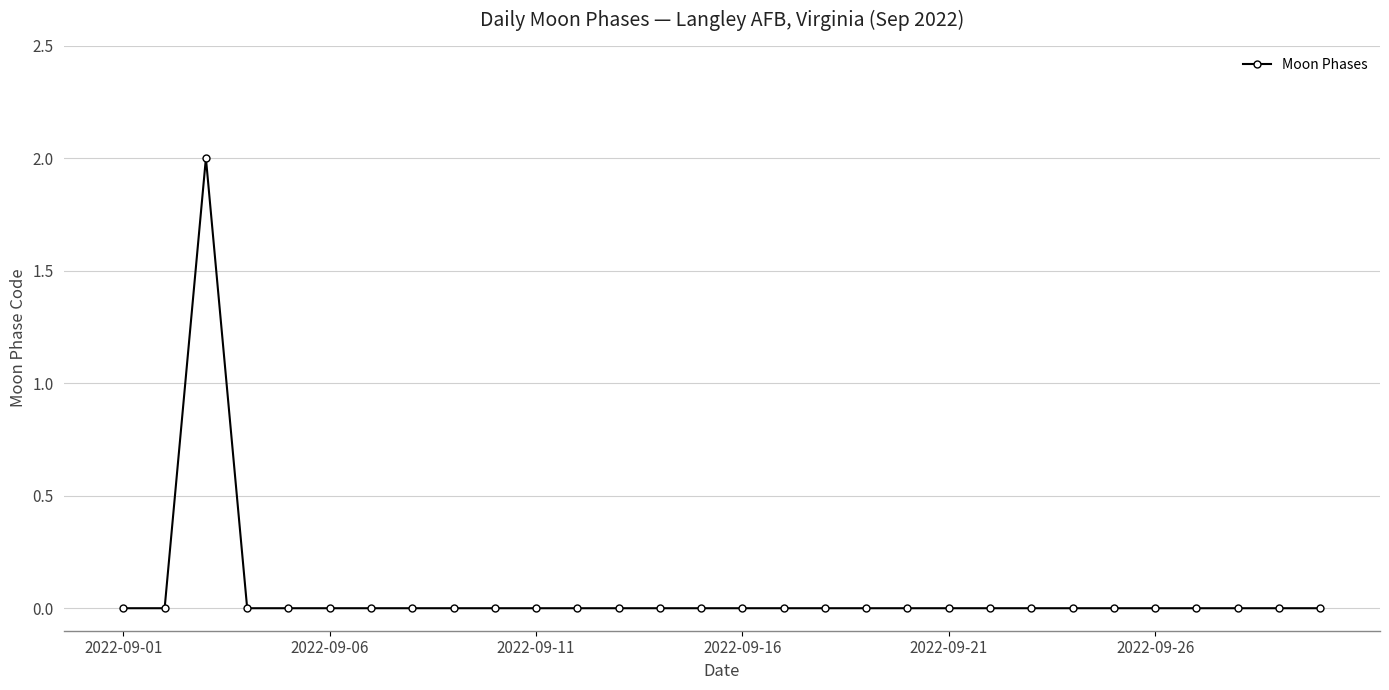

True or false: the data has more than 0 interior local peaks.

True